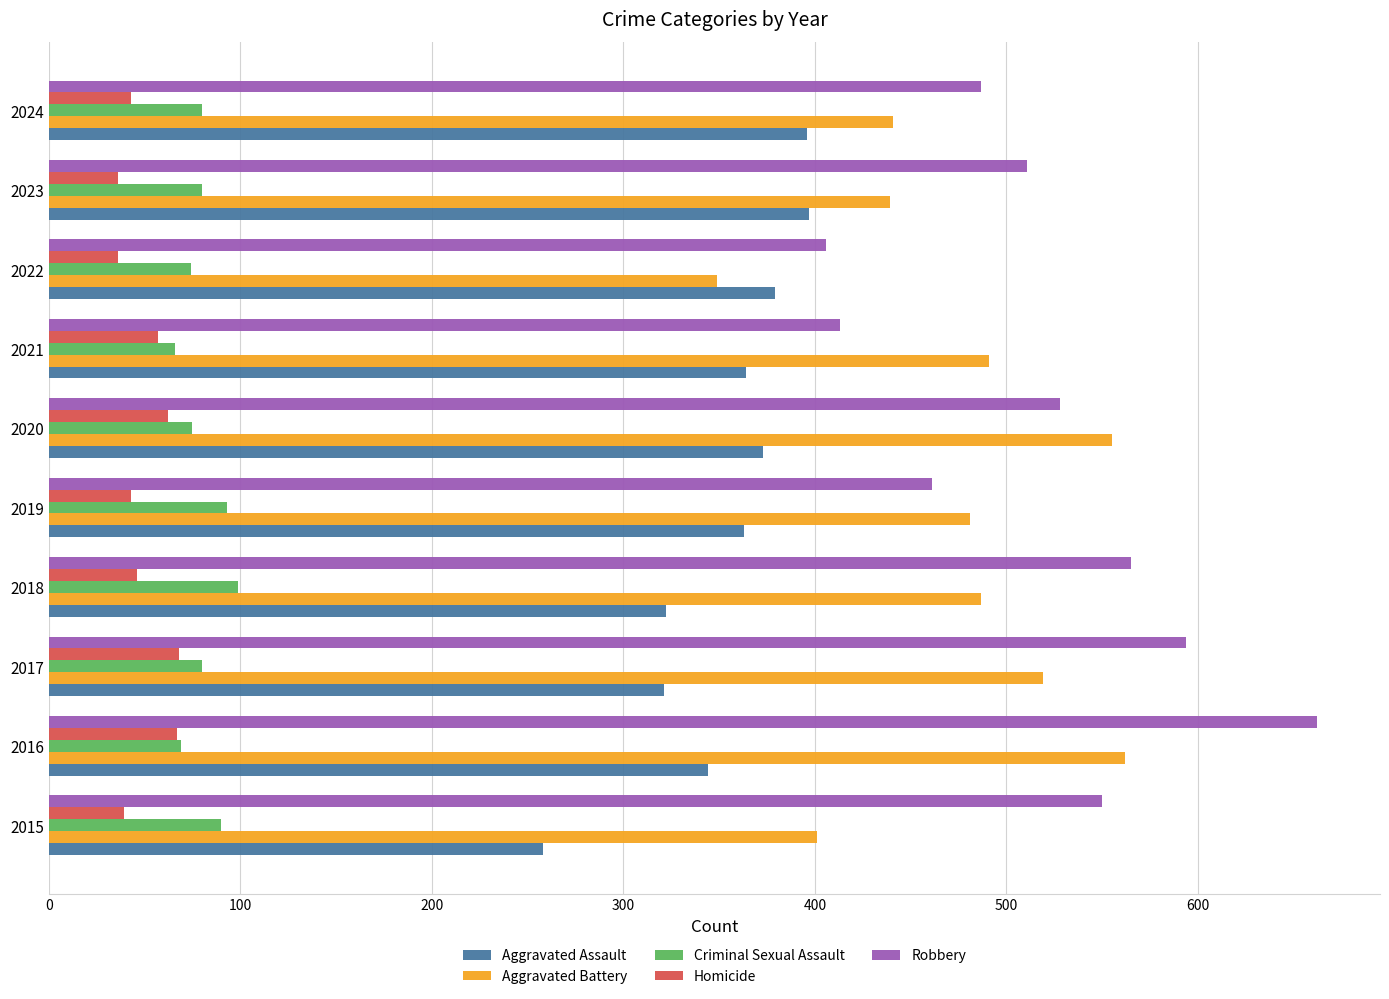

What is the sum of all Homicide values?

497